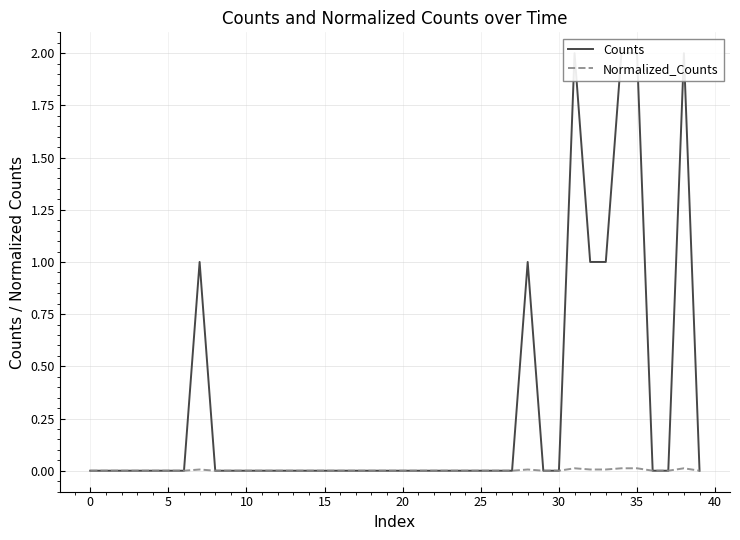

Does the chart have visible grid lines?

Yes